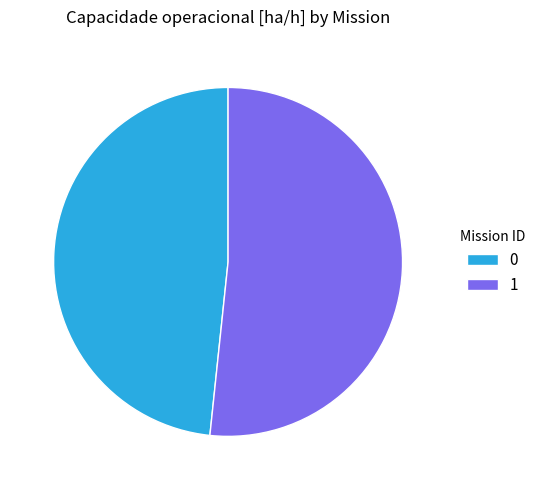

Rank the categories by value from highest to lowest.

1, 0